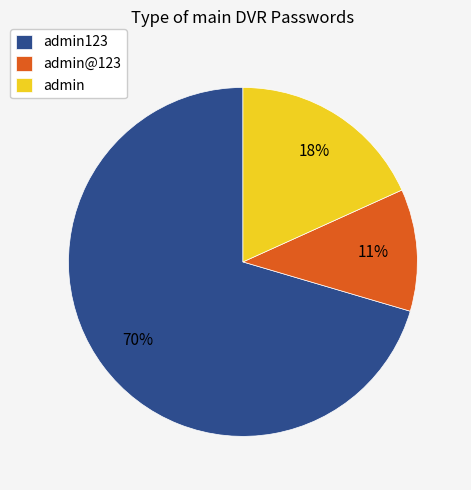

Is there any slice that represents more than half of the pie?

Yes